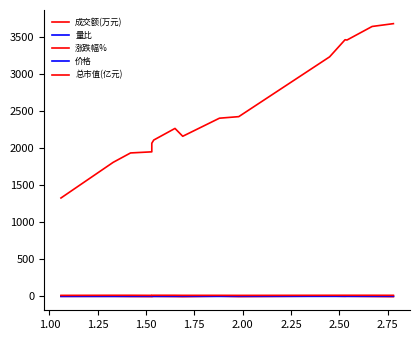

What is the sum of the 价格 values at 1.75 and 2.50?

3.6